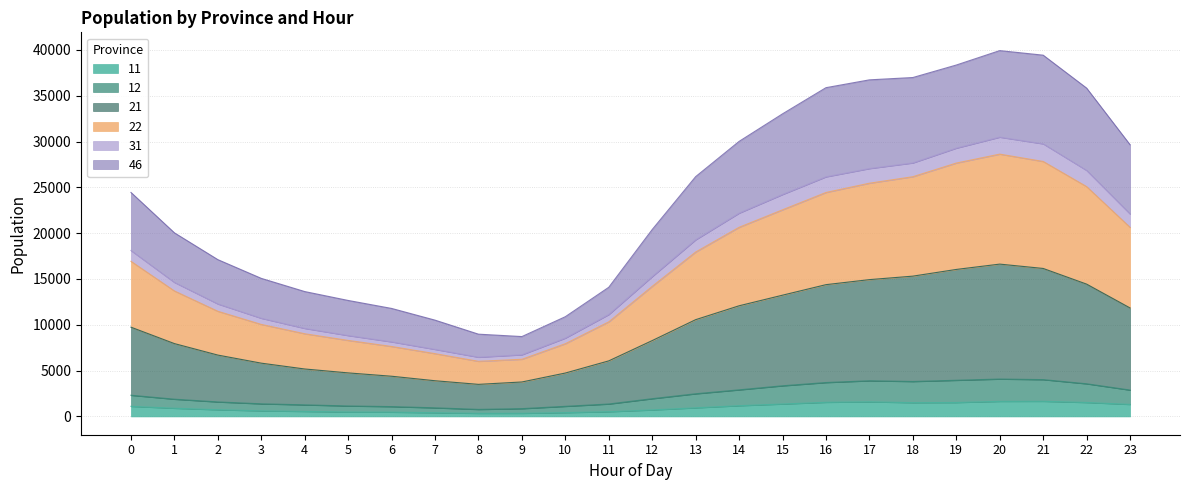

What are all the series names shown in the legend?

11, 12, 21, 22, 31, 46